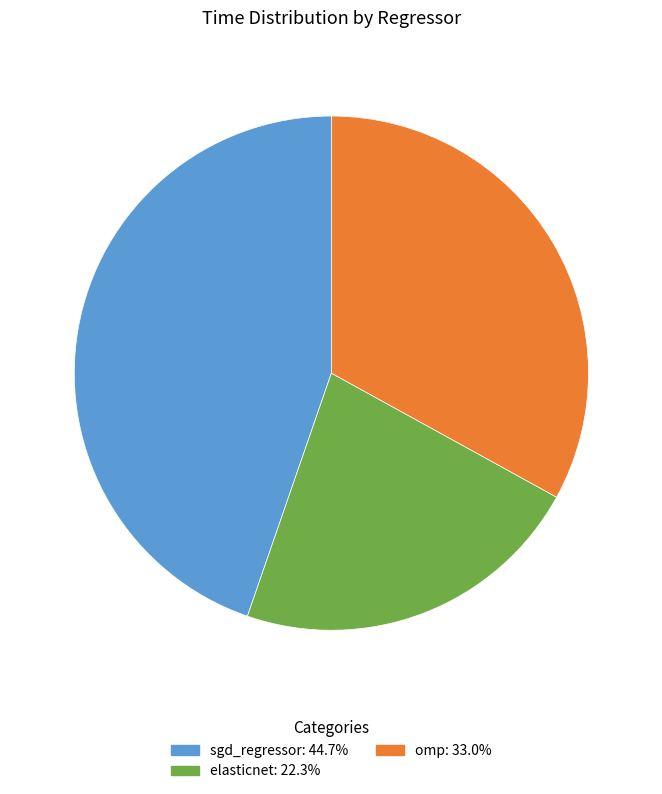

Which category has the biggest portion of the pie?

sgd_regressor